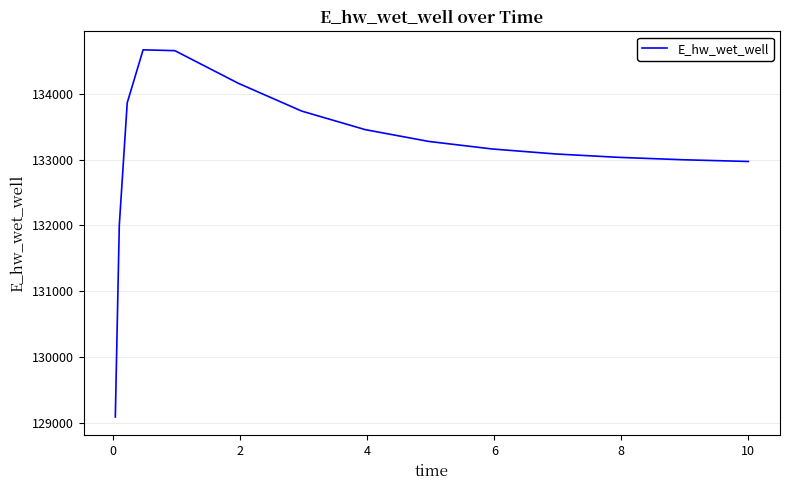

What is the difference between the maximum and minimum values?

5584.8